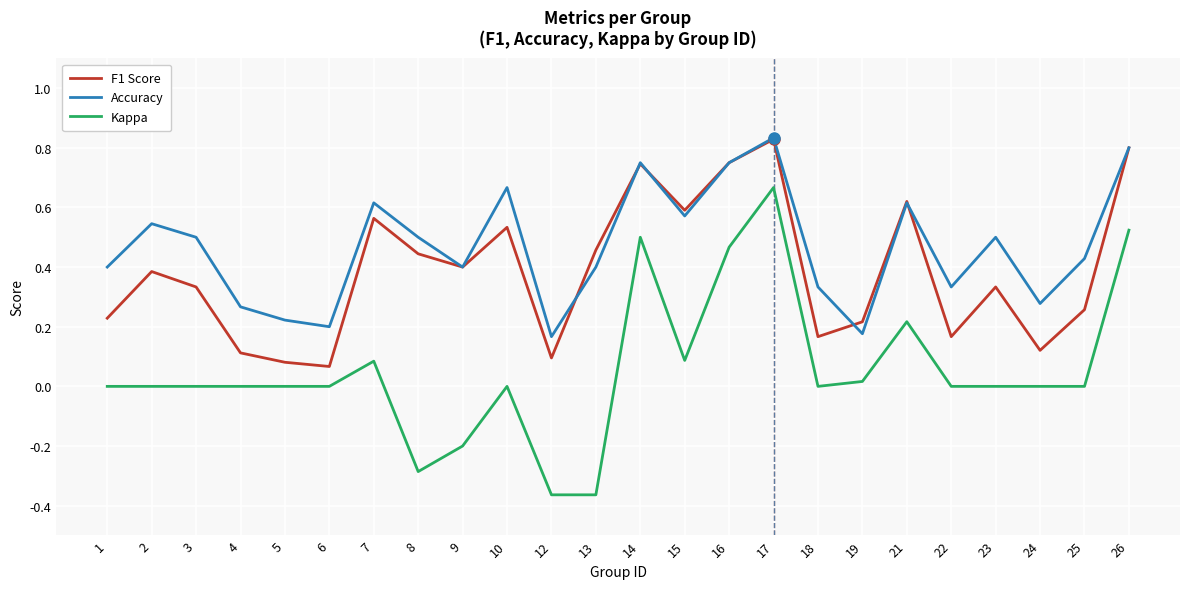

At which category does F1 Score reach its first local peak?

2